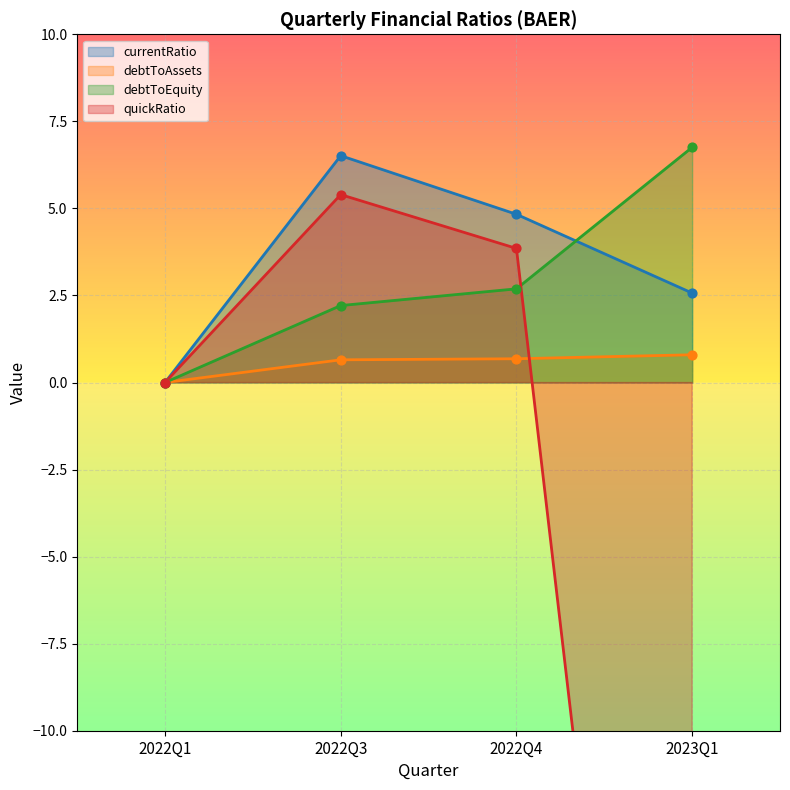

What is the total value across all series at 2022Q4?

12.1